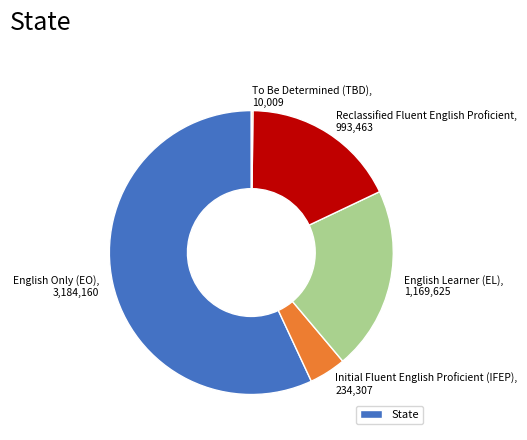

Does English Only (EO), 3,184,160 represent more than half of the total?

Yes